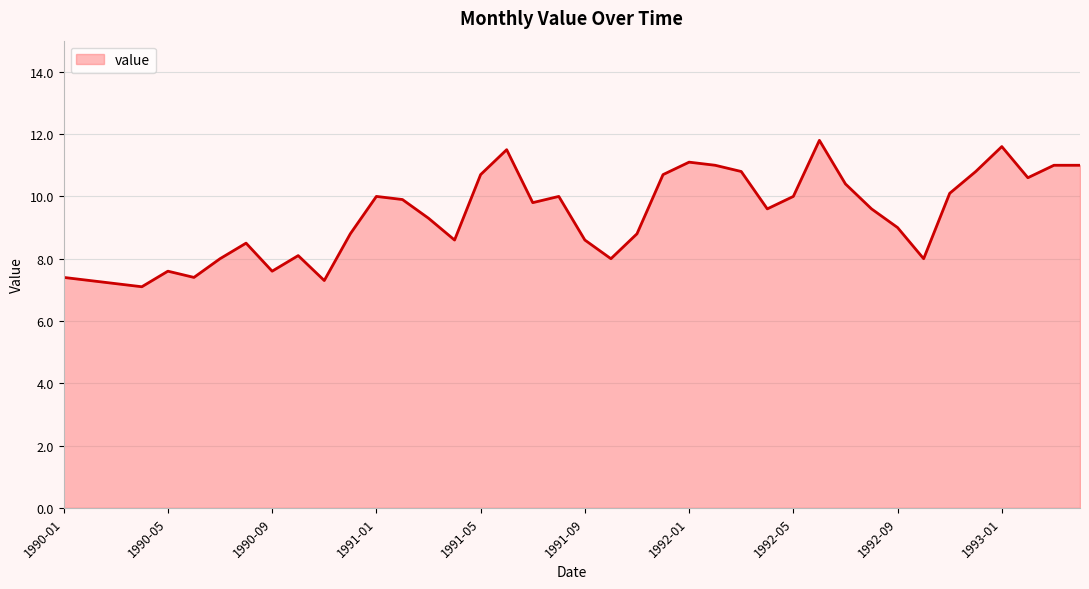

What is the smallest value displayed?

7.1